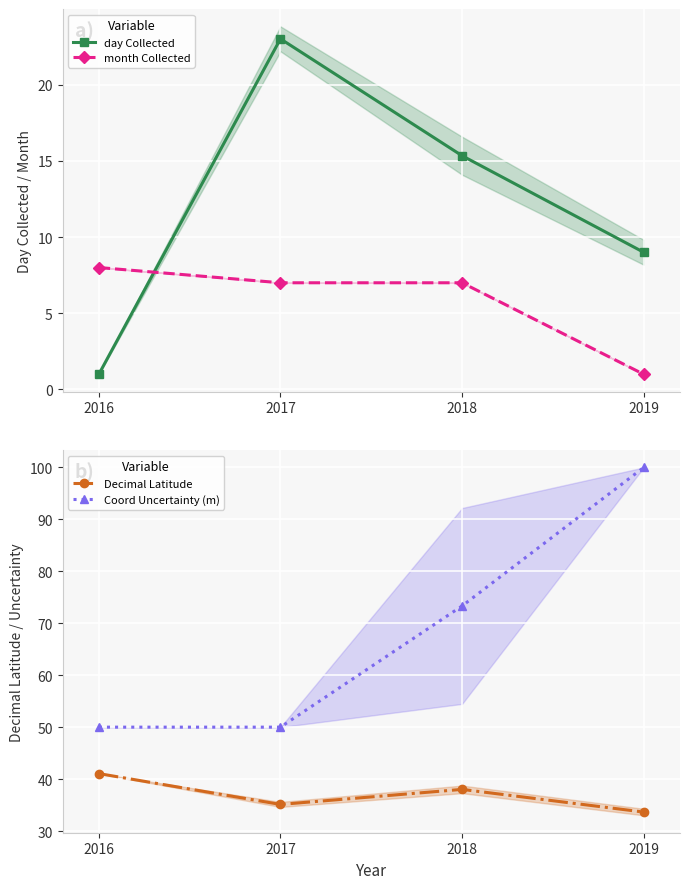

Between 2016 and 2017, which is larger?

2017